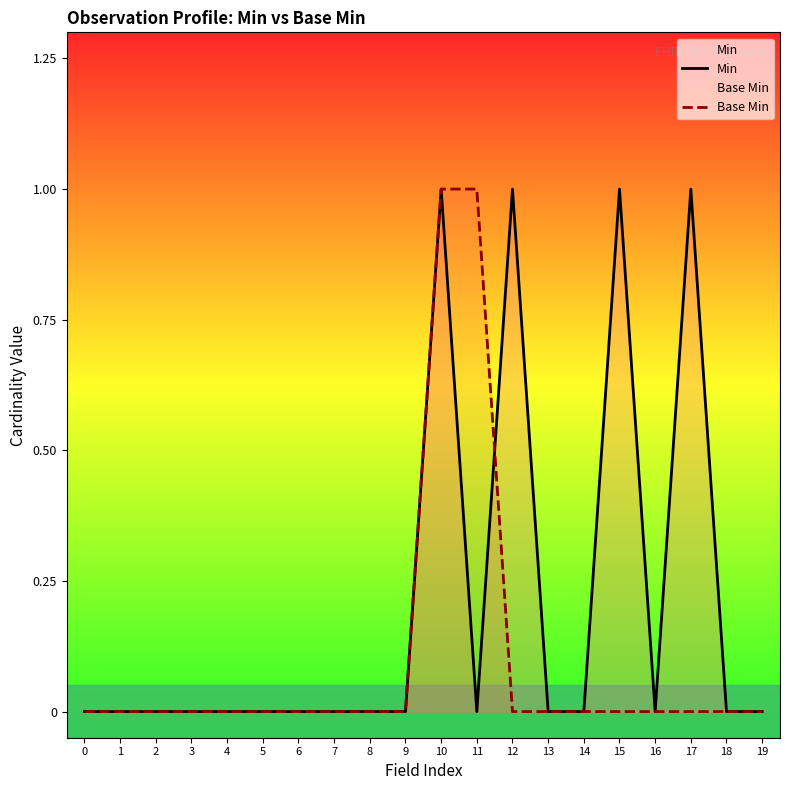

Reading left to right, extract all data points from this chart.

Min: 0=0	1=0	2=0	3=0	4=0	5=0	6=0	7=0	8=0	9=0	10=1	11=0	12=1	13=0	14=0	15=1	16=0	17=1	18=0	19=0
Base Min: 0=0	1=0	2=0	3=0	4=0	5=0	6=0	7=0	8=0	9=0	10=1	11=1	12=0	13=0	14=0	15=0	16=0	17=0	18=0	19=0